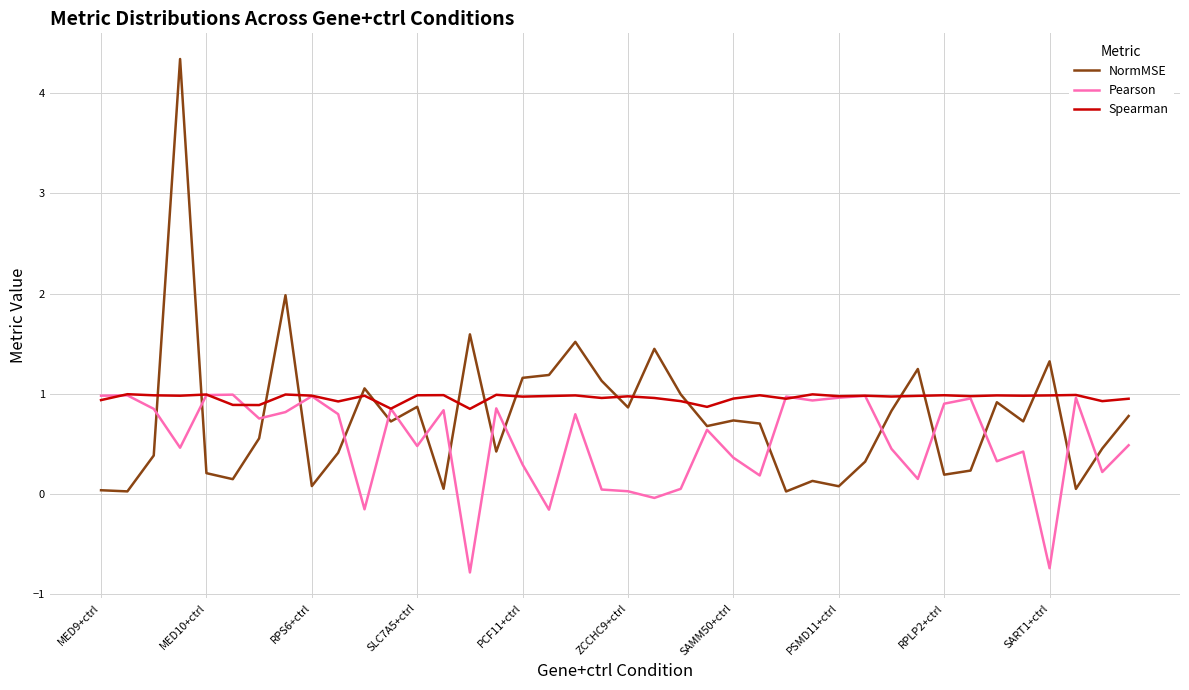

What is the lowest value of the Pearson series?

-0.8